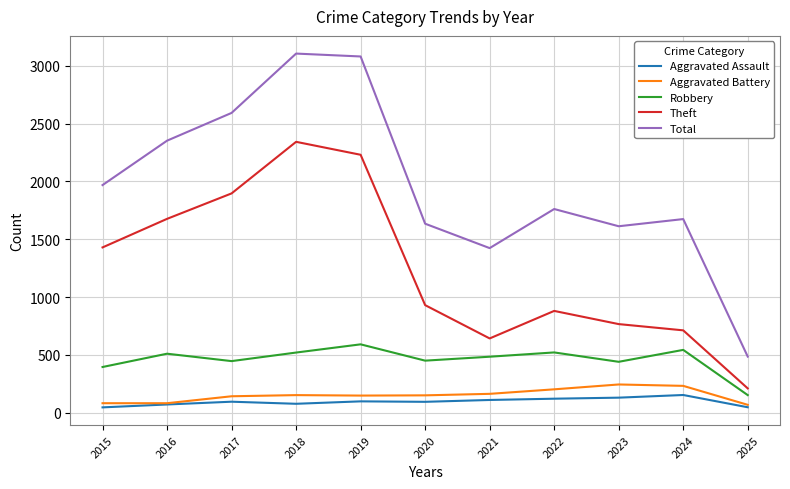

Is the value of Robbery at 2024 greater than the value of Total at 2019?

No